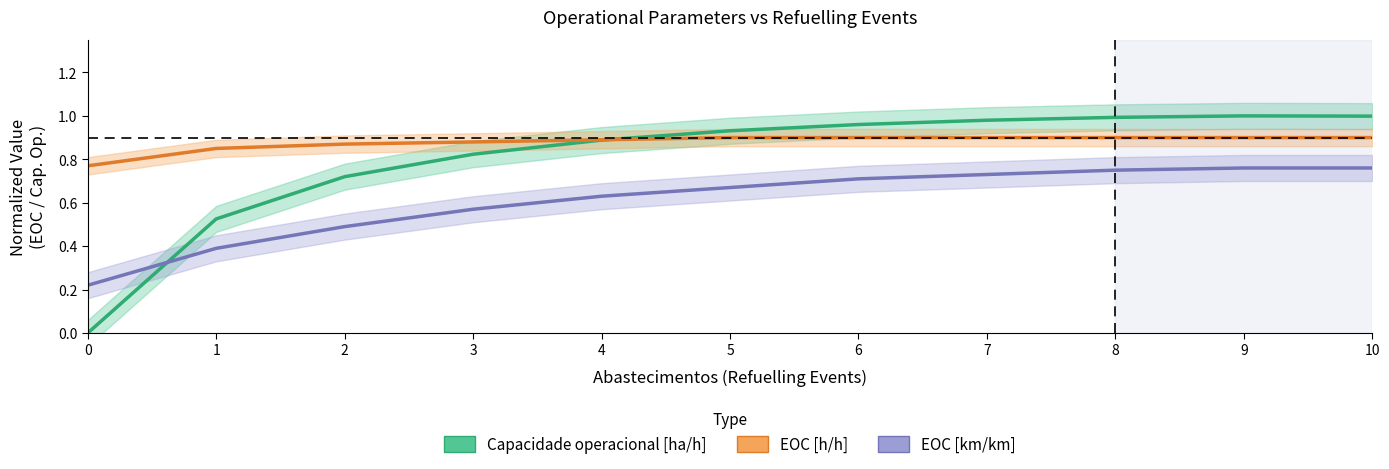

Reading left to right, extract all data points from this chart.

Capacidade operacional [ha/h]: 0=0.0	1=0.5	2=0.7	3=0.8	4=0.9	5=0.9	6=1.0	7=1.0	8=1.0	9=1.0	10=1.0
EOC [h/h]: 0=0.8	1=0.8	2=0.9	3=0.9	4=0.9	5=0.9	6=0.9	7=0.9	8=0.9	9=0.9	10=0.9
EOC [km/km]: 0=0.2	1=0.4	2=0.5	3=0.6	4=0.6	5=0.7	6=0.7	7=0.7	8=0.8	9=0.8	10=0.8